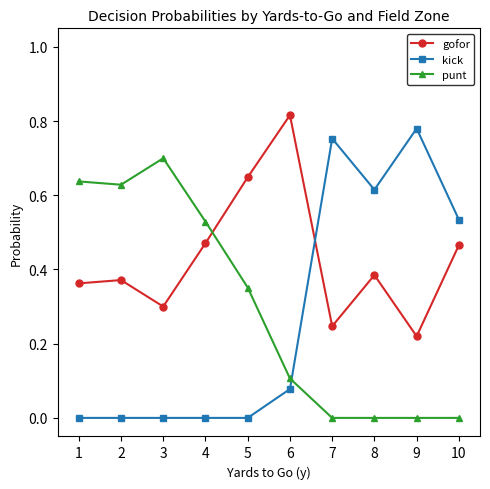

What are all the series names shown in the legend?

gofor, kick, punt